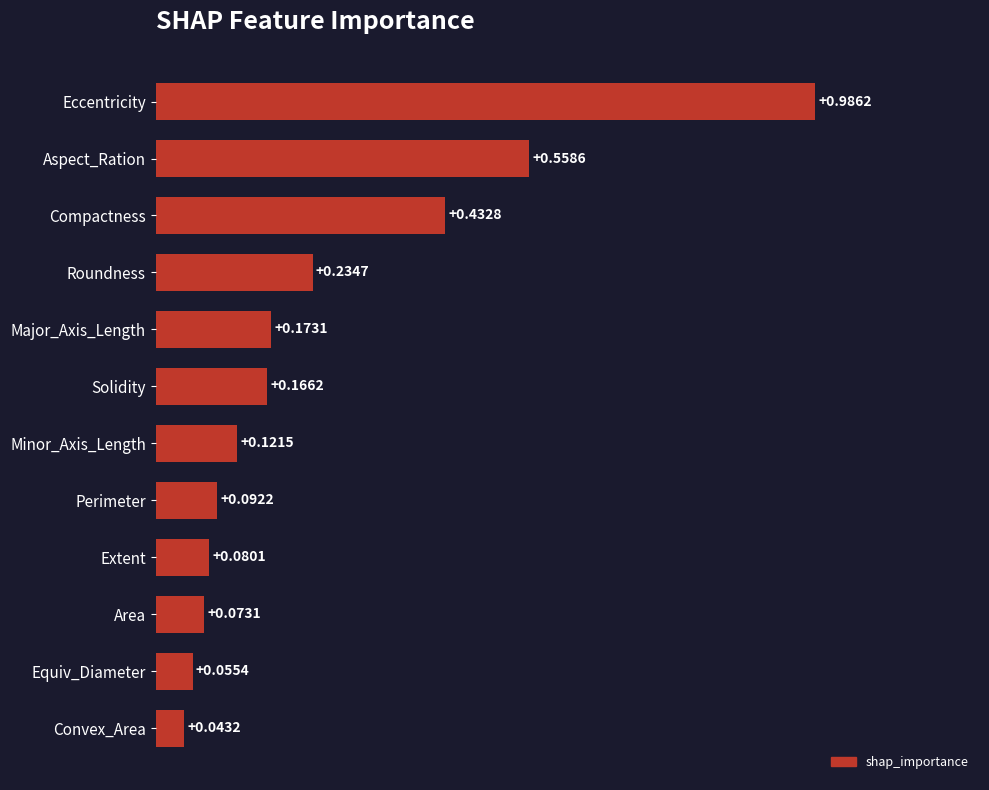

Rank the categories by value from highest to lowest.

Eccentricity, Aspect_Ration, Compactness, Roundness, Major_Axis_Length, Solidity, Minor_Axis_Length, Perimeter, Extent, Area, Equiv_Diameter, Convex_Area